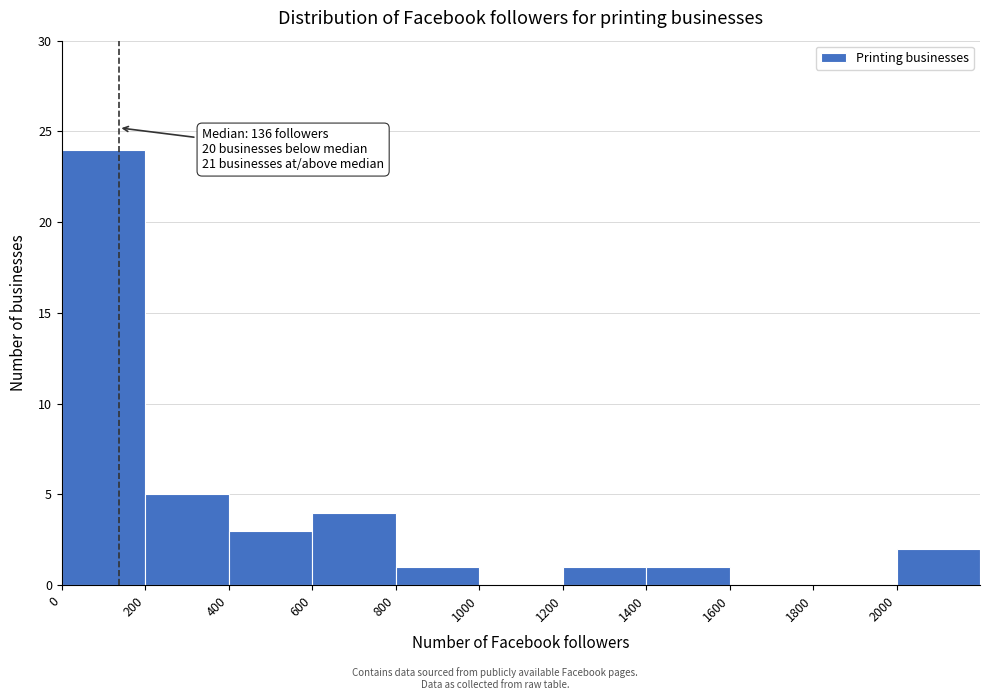

Over which range of the x-axis is the bar tallest?

0 to 200